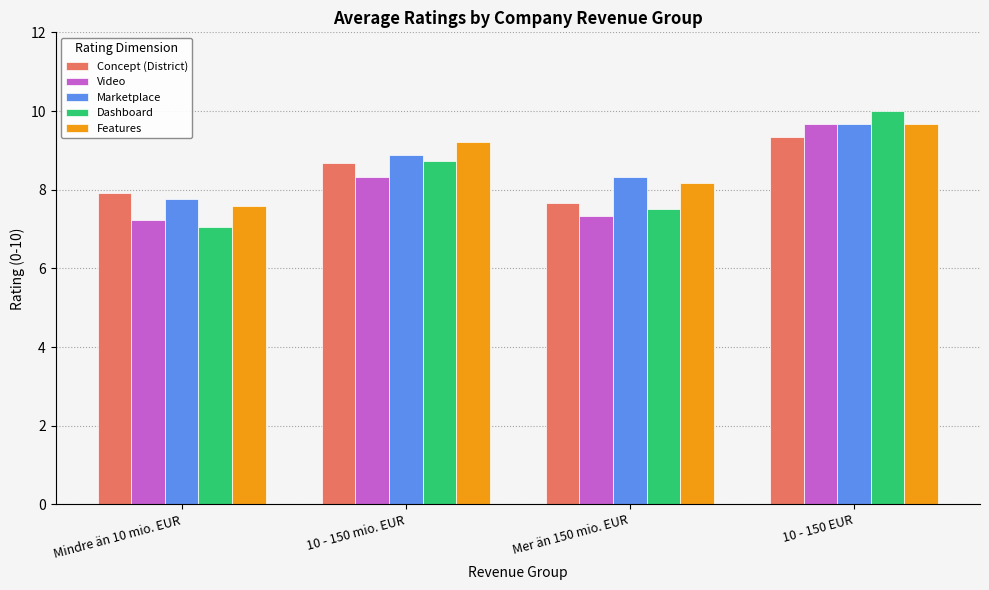

Which category has the lowest value in the Concept (District) series?

Mer än 150 mio. EUR